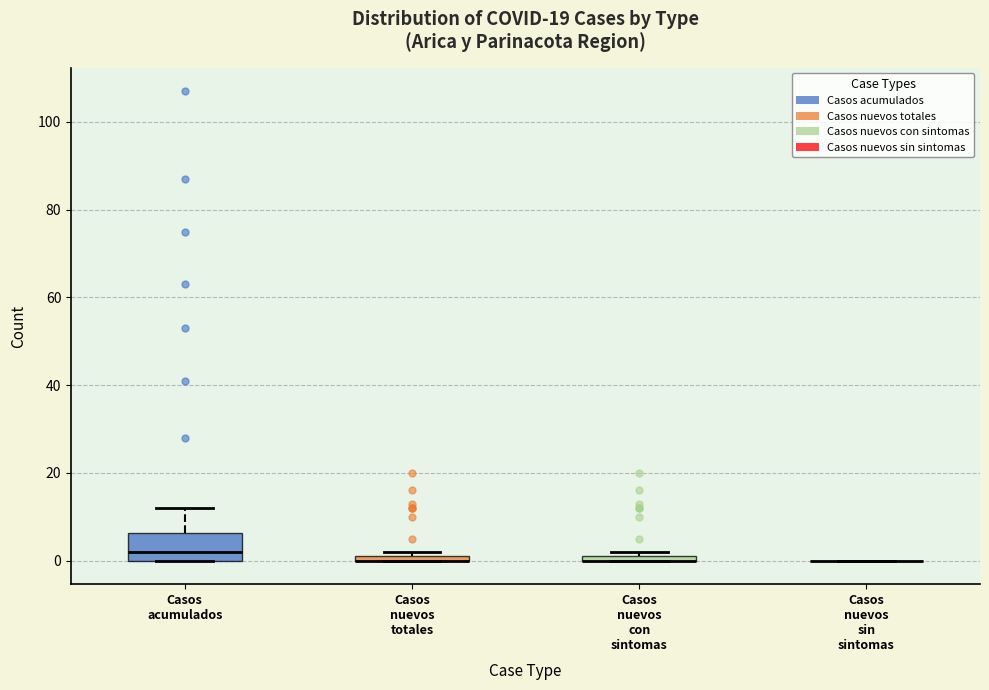

Where is the lower edge of the box for Casos nuevos con sintomas on the y-axis? The values are not printed on the chart, so give them approximately, as read against the axis.

0